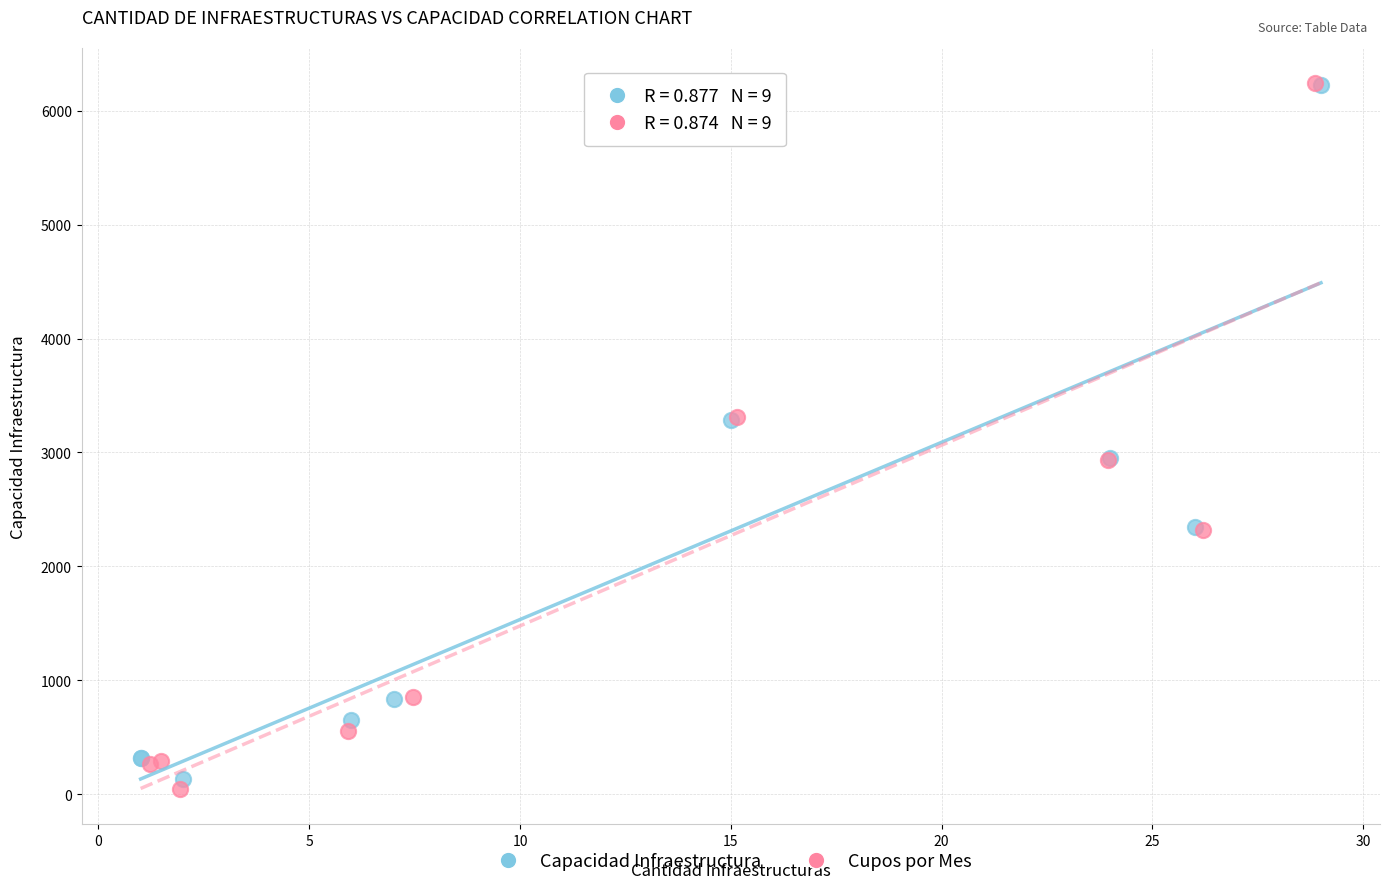

Which series has the widest spread of Y values?

Cupos por Mes